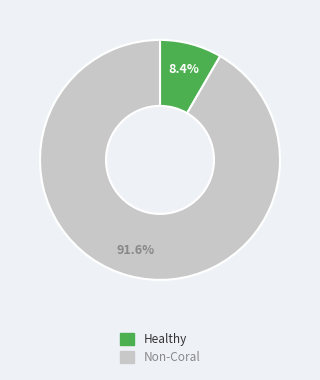

To the nearest percent, what is the difference between the largest and smallest slice percentages?

83%